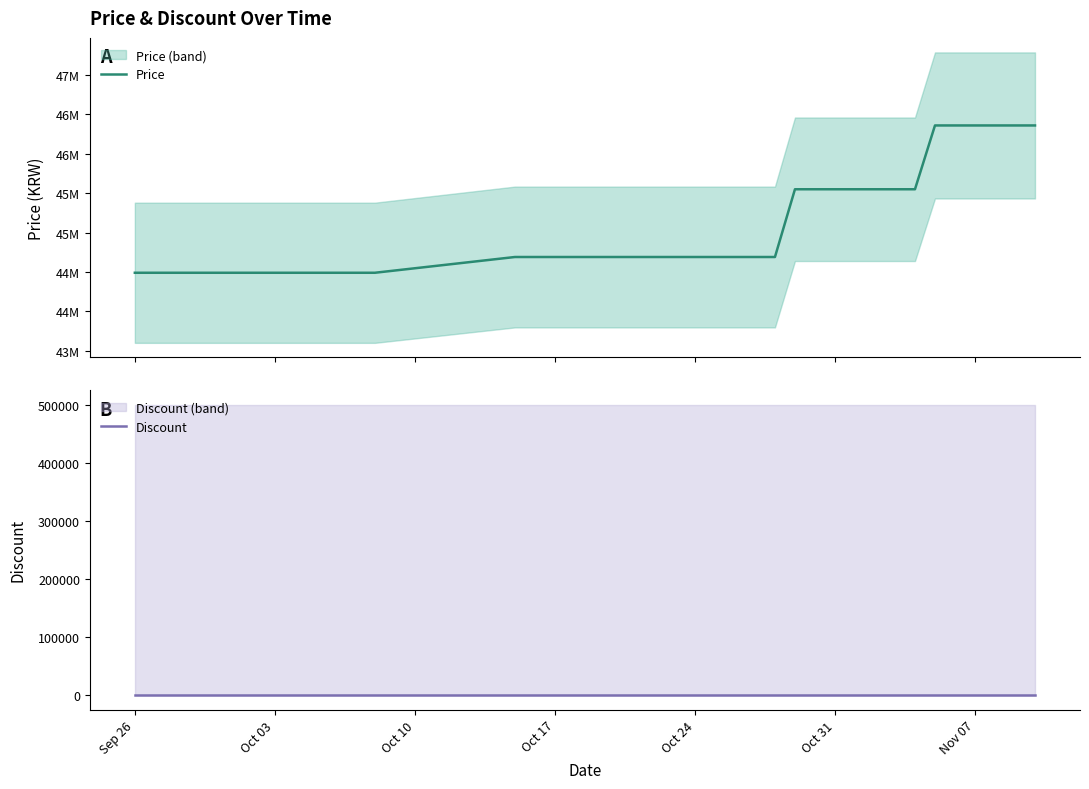

At how many categories does at least one series exceed 17522839?

40